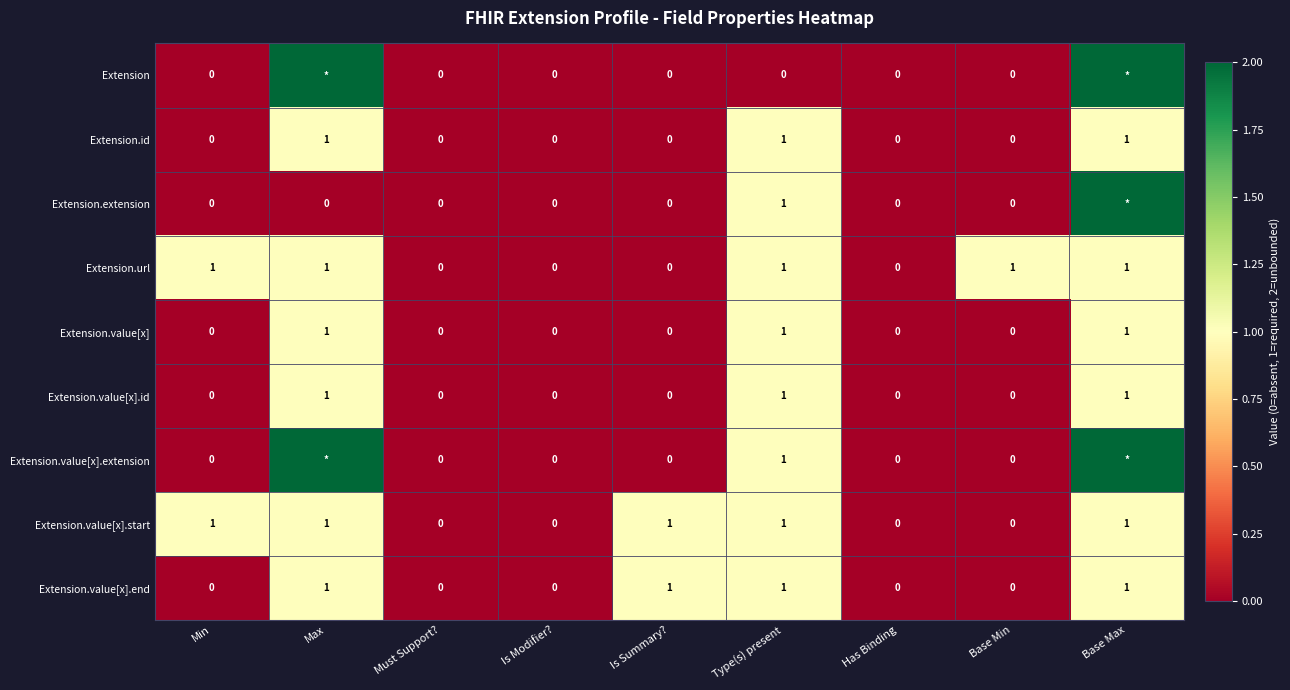

How many Extension.value[x].id values are between 0 and 1?

9